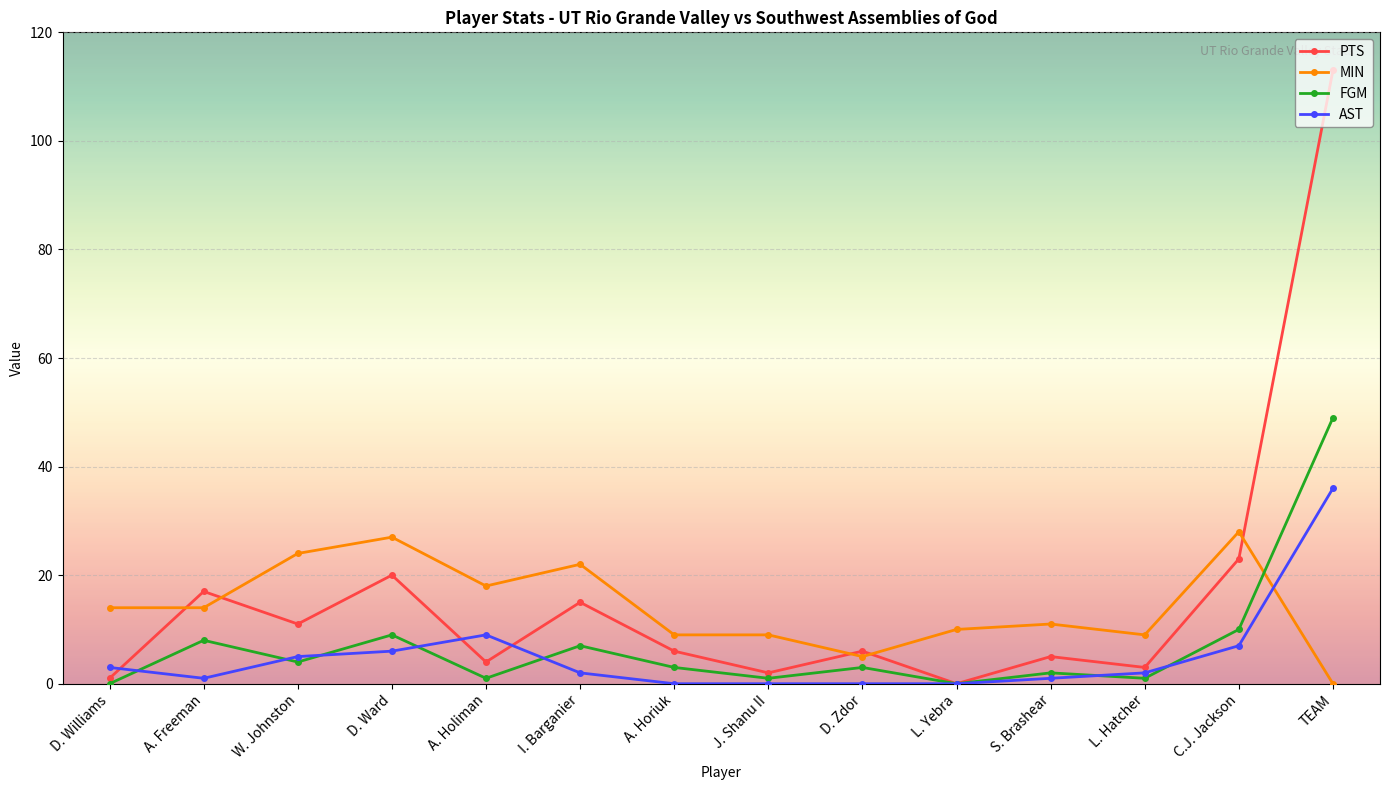

Where is the first local minimum for PTS?

W. Johnston